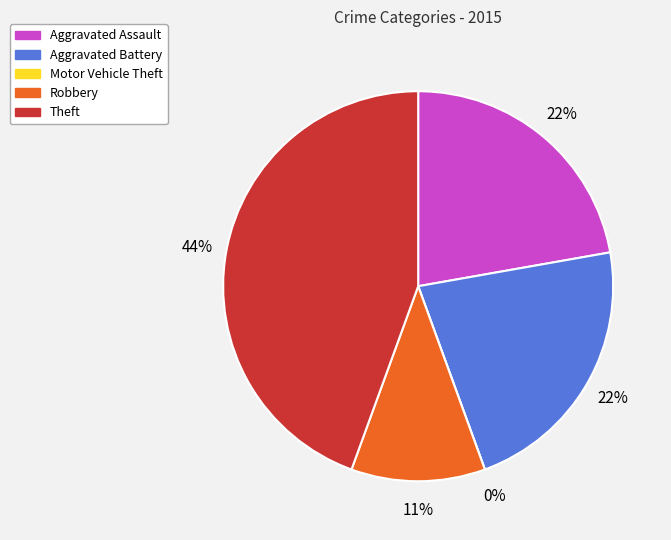

What is the smallest slice in the pie chart?

Motor Vehicle Theft